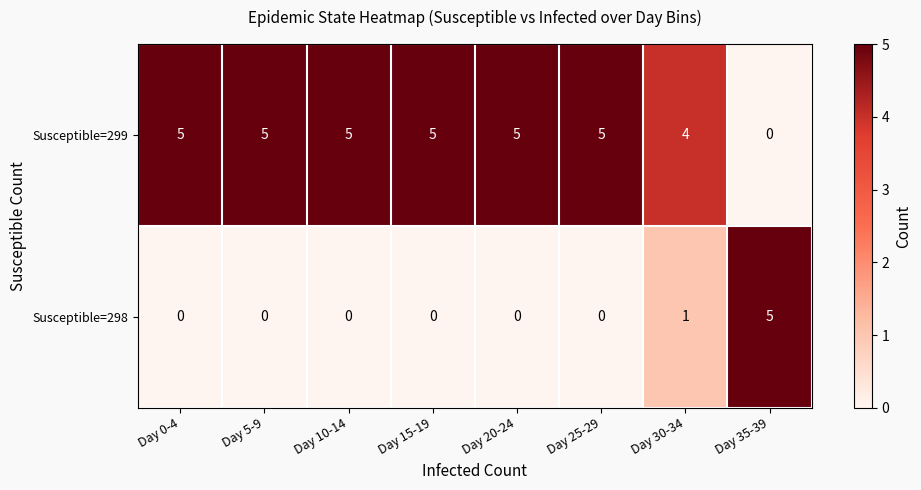

What is the spread (max minus min) of values at Day 25-29?

5